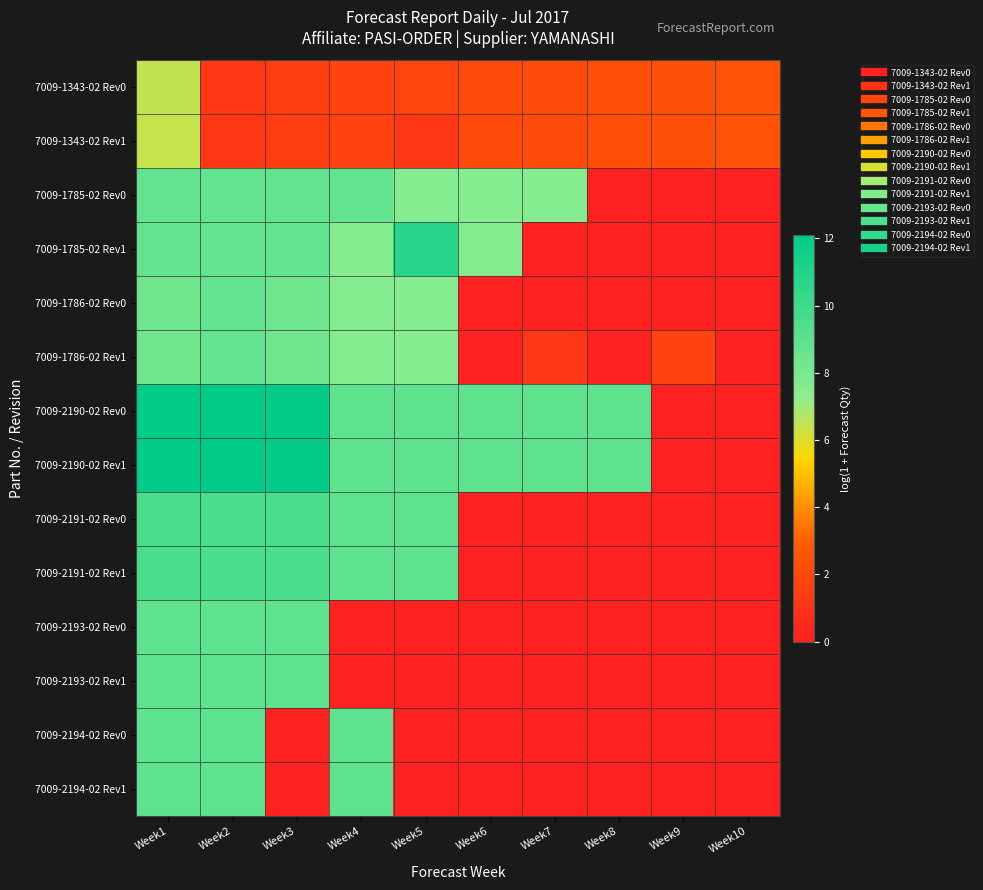

Reading left to right, what are all the values shown in this chart?

7009-1343-02 Rev0: Week1=6.4	Week2=1.1	Week3=1.4	Week4=1.6	Week5=1.8	Week6=1.9	Week7=2.1	Week8=2.2	Week9=2.3	Week10=2.4
7009-1343-02 Rev1: Week1=6.4	Week2=1.1	Week3=1.4	Week4=1.6	Week5=1.1	Week6=1.9	Week7=2.1	Week8=2.2	Week9=2.3	Week10=2.4
7009-1785-02 Rev0: Week1=8.7	Week2=8.7	Week3=8.7	Week4=8.7	Week5=7.7	Week6=7.7	Week7=7.7	Week8=0.0	Week9=0.0	Week10=0.0
7009-1785-02 Rev1: Week1=8.7	Week2=8.7	Week3=8.7	Week4=7.7	Week5=10.8	Week6=7.7	Week7=0.0	Week8=0.0	Week9=0.0	Week10=0.0
7009-1786-02 Rev0: Week1=8.3	Week2=8.7	Week3=8.3	Week4=7.7	Week5=7.7	Week6=0.0	Week7=0.0	Week8=0.0	Week9=0.0	Week10=0.0
7009-1786-02 Rev1: Week1=8.3	Week2=8.7	Week3=8.3	Week4=7.7	Week5=7.7	Week6=0.0	Week7=1.1	Week8=0.0	Week9=1.6	Week10=0.0
7009-2190-02 Rev0: Week1=12.0	Week2=12.1	Week3=12.0	Week4=8.9	Week5=8.9	Week6=8.9	Week7=8.9	Week8=8.9	Week9=0.0	Week10=0.0
7009-2190-02 Rev1: Week1=12.0	Week2=12.1	Week3=12.0	Week4=8.9	Week5=8.9	Week6=8.9	Week7=8.9	Week8=8.9	Week9=0.0	Week10=0.0
7009-2191-02 Rev0: Week1=9.6	Week2=9.6	Week3=9.6	Week4=8.9	Week5=8.9	Week6=0.0	Week7=0.0	Week8=0.0	Week9=0.0	Week10=0.0
7009-2191-02 Rev1: Week1=9.6	Week2=9.6	Week3=9.6	Week4=8.9	Week5=8.9	Week6=0.0	Week7=0.0	Week8=0.0	Week9=0.0	Week10=0.0
7009-2193-02 Rev0: Week1=8.9	Week2=8.9	Week3=8.9	Week4=0.0	Week5=0.0	Week6=0.0	Week7=0.0	Week8=0.0	Week9=0.0	Week10=0.0
7009-2193-02 Rev1: Week1=8.9	Week2=8.9	Week3=8.9	Week4=0.0	Week5=0.0	Week6=0.0	Week7=0.0	Week8=0.0	Week9=0.0	Week10=0.0
7009-2194-02 Rev0: Week1=8.9	Week2=8.9	Week3=0.0	Week4=8.9	Week5=0.0	Week6=0.0	Week7=0.0	Week8=0.0	Week9=0.0	Week10=0.0
7009-2194-02 Rev1: Week1=8.9	Week2=8.9	Week3=0.0	Week4=8.9	Week5=0.0	Week6=0.0	Week7=0.0	Week8=0.0	Week9=0.0	Week10=0.0